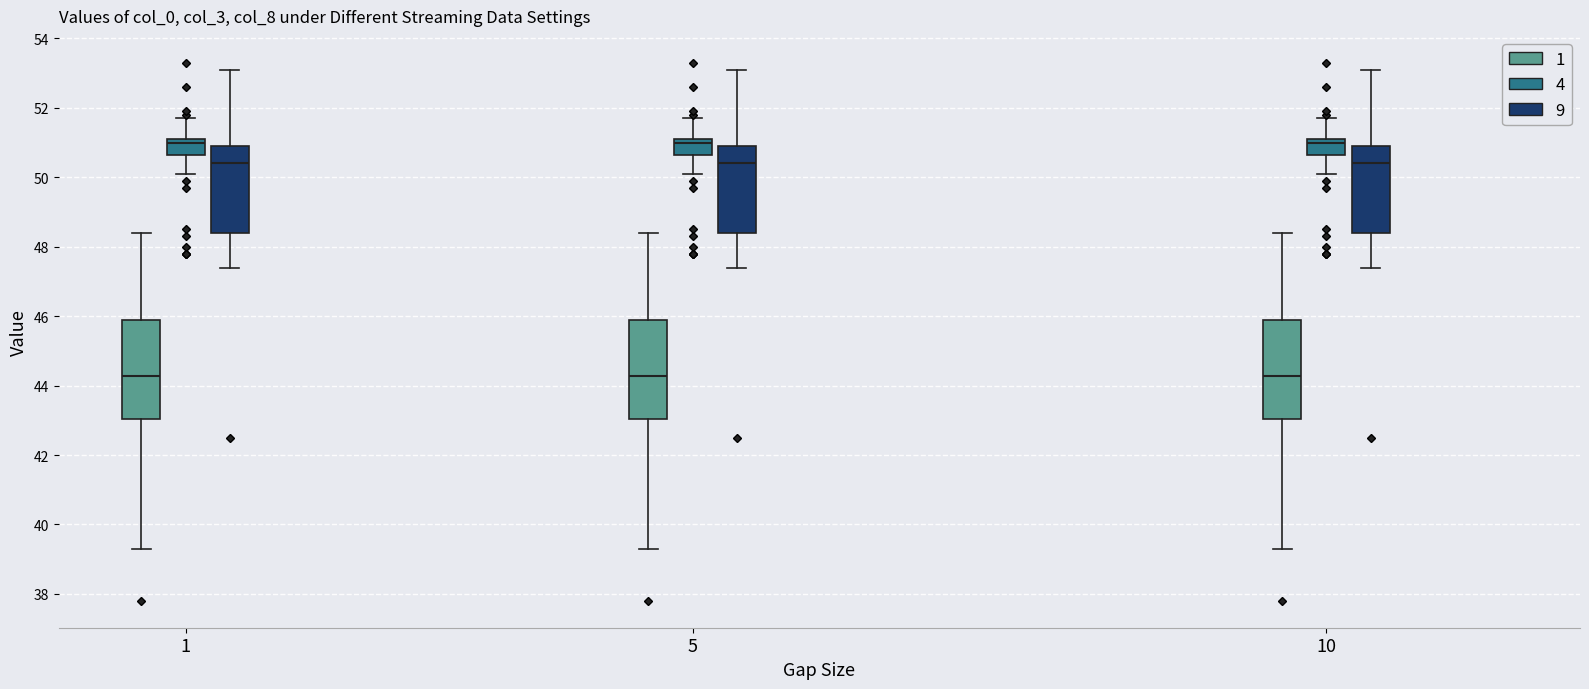

Where is the upper edge of the box for 1 (9) on the y-axis? The values are not printed on the chart, so give them approximately, as read against the axis.

51.0